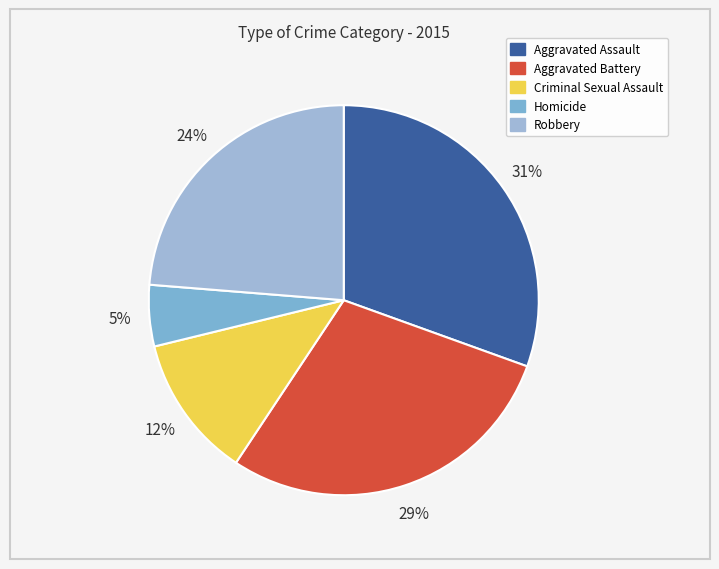

Count the number of slices in the pie.

5